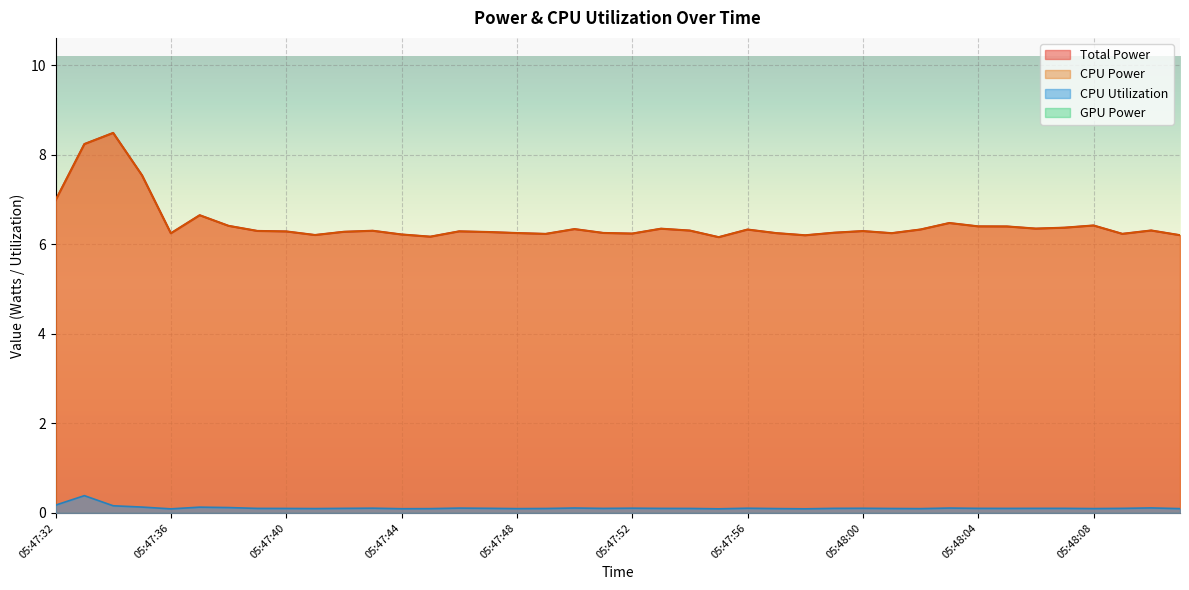

Where is Total Power nearest to the value 7?

05:47:32